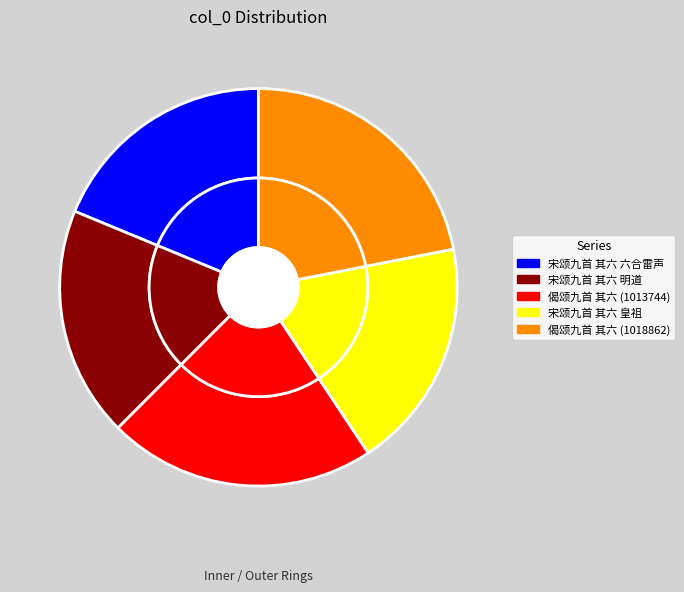

Is there a majority slice in this chart?

No